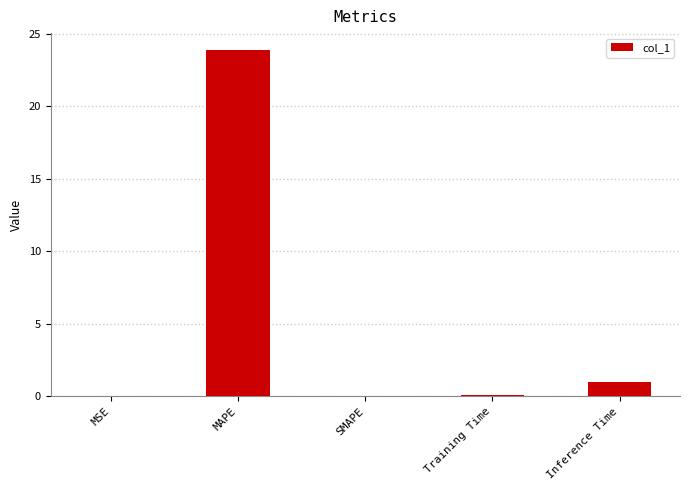

Which category has the highest value across all series?

MAPE